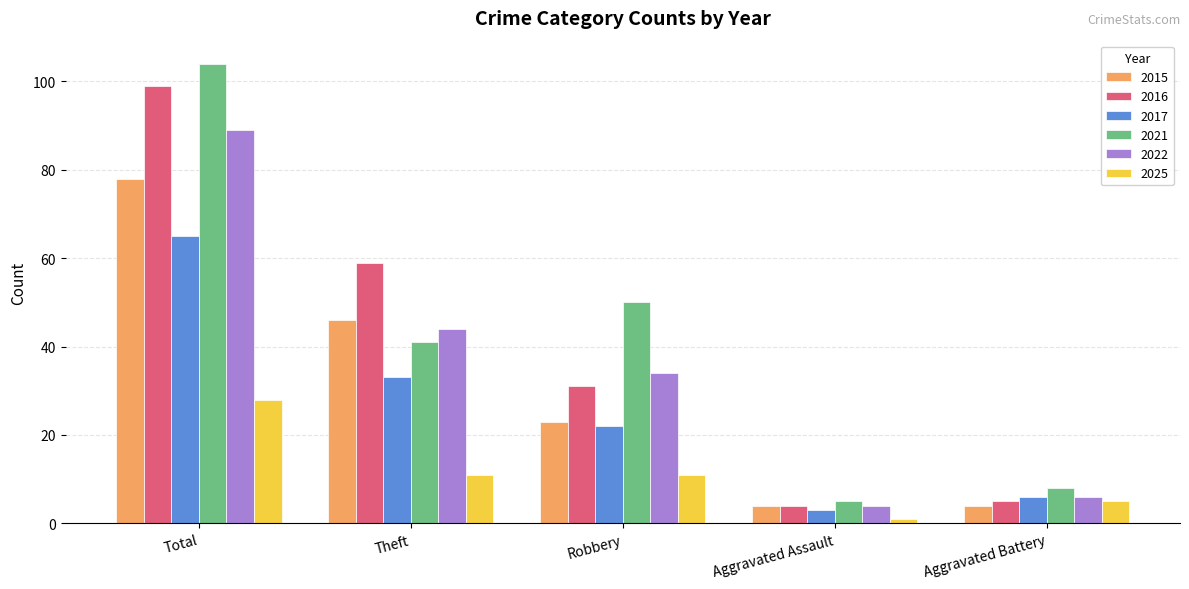

Is the value of 2022 at Aggravated Battery greater than the value of 2016 at Theft?

No